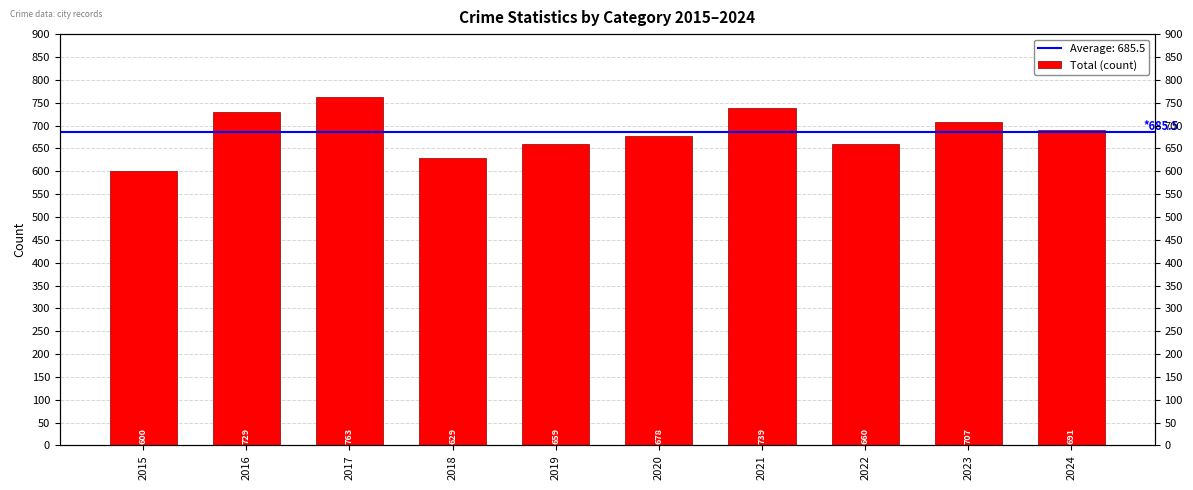

How many distinct data groups are displayed?

1